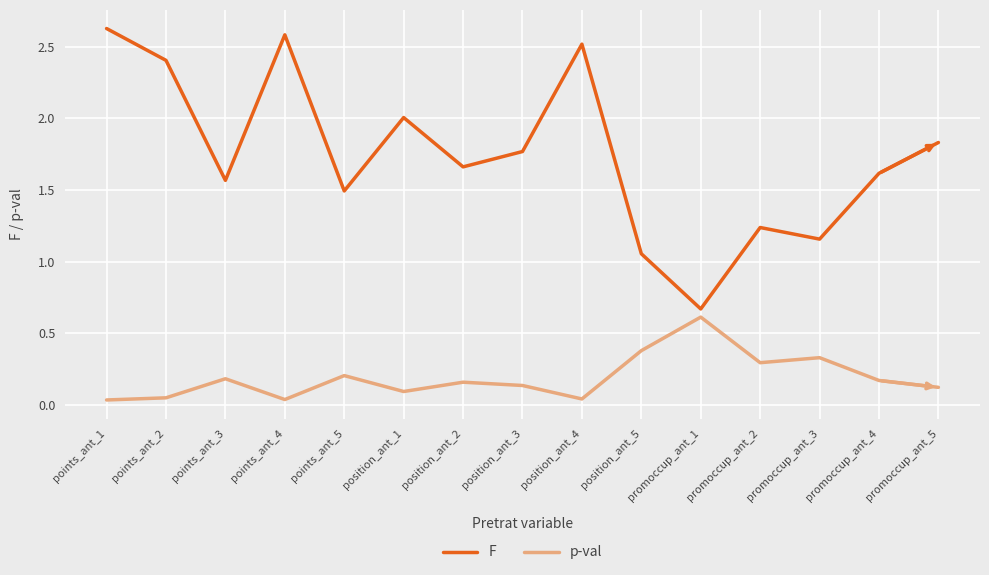

Is it true that p-val equals 0.2 at points_ant_5?

True